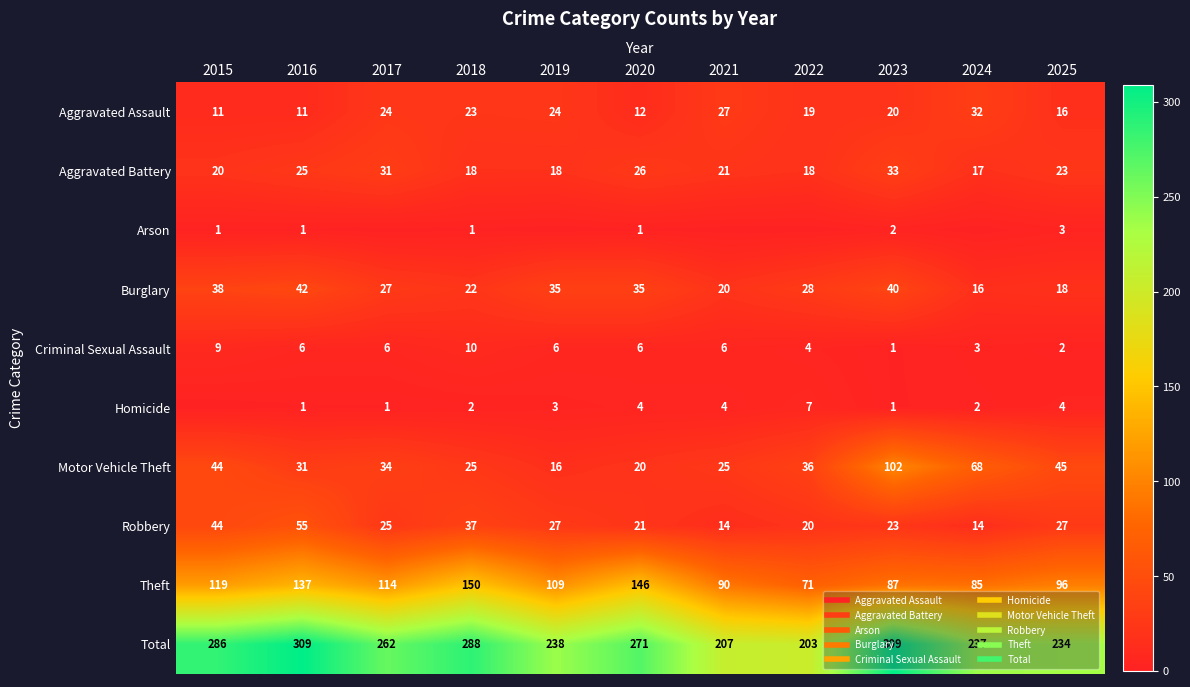

What is the total value across all series at 2022?

406